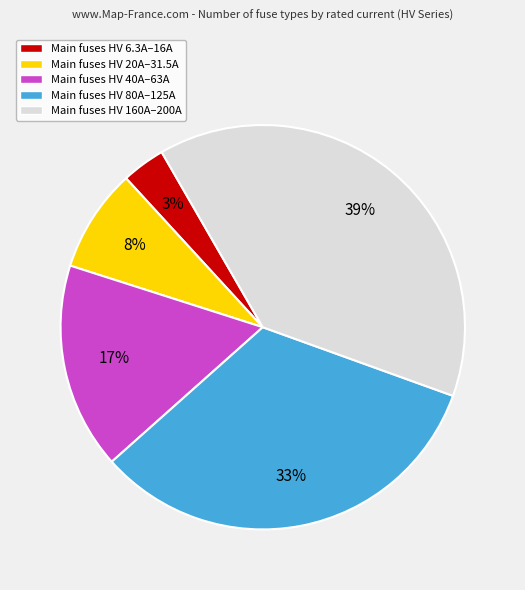

How many slices are in this pie chart?

5